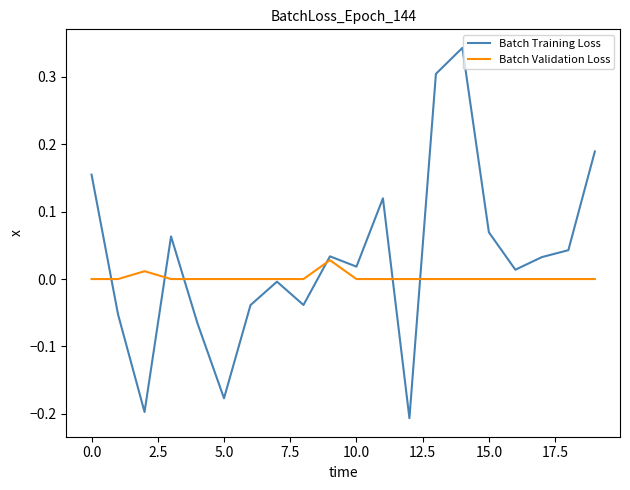

How many categories are shown in the chart?

20